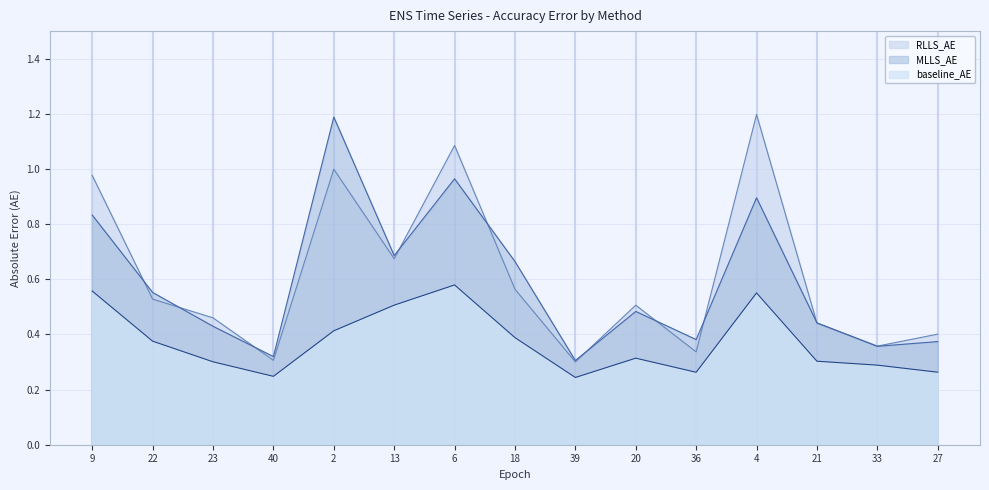

The value of RLLS_AE at 40 is 0.3. True or false?

True